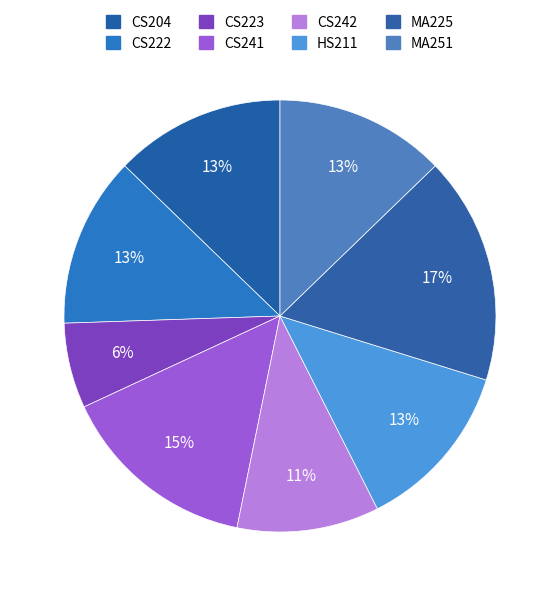

Do CS204 and CS241 together represent more than half of the pie?

No